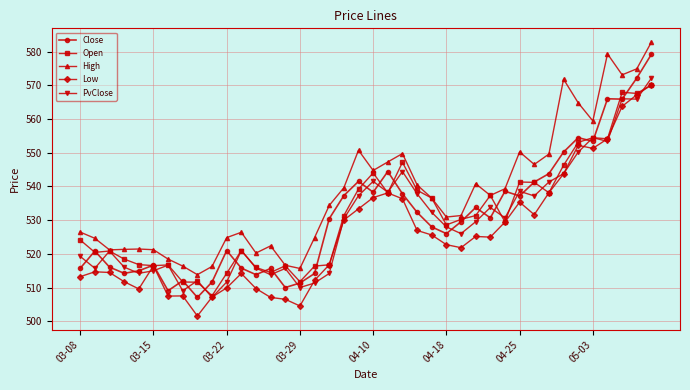

At how many categories does at least one series exceed 524?

28